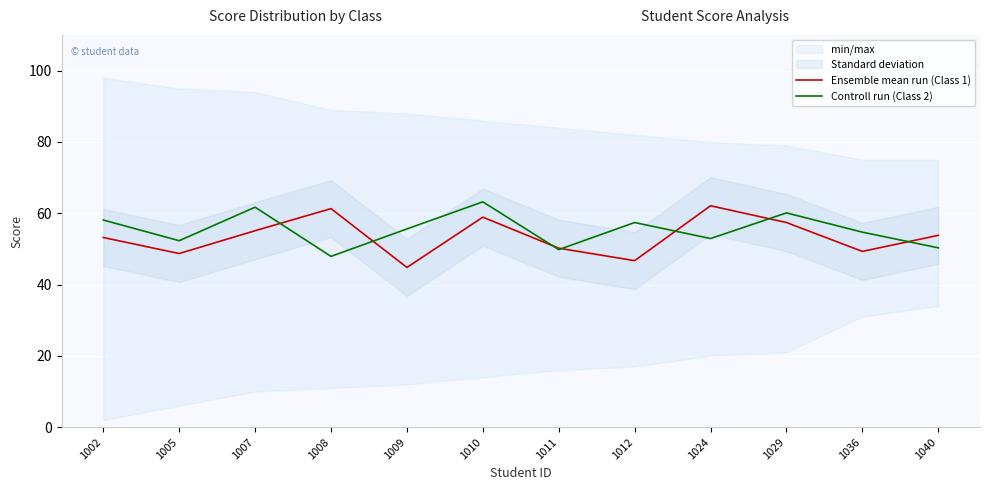

Reading right to left, list all the values displayed in this chart.

Ensemble mean run (Class 1): 1040=53.8	1036=49.3	1029=57.4	1024=62.1	1012=46.7	1011=50.2	1010=58.9	1009=44.8	1008=61.3	1007=55.1	1005=48.7	1002=53.2
Controll run (Class 2): 1040=50.3	1036=54.7	1029=60.1	1024=52.9	1012=57.4	1011=49.8	1010=63.2	1009=55.6	1008=47.9	1007=61.7	1005=52.3	1002=58.1